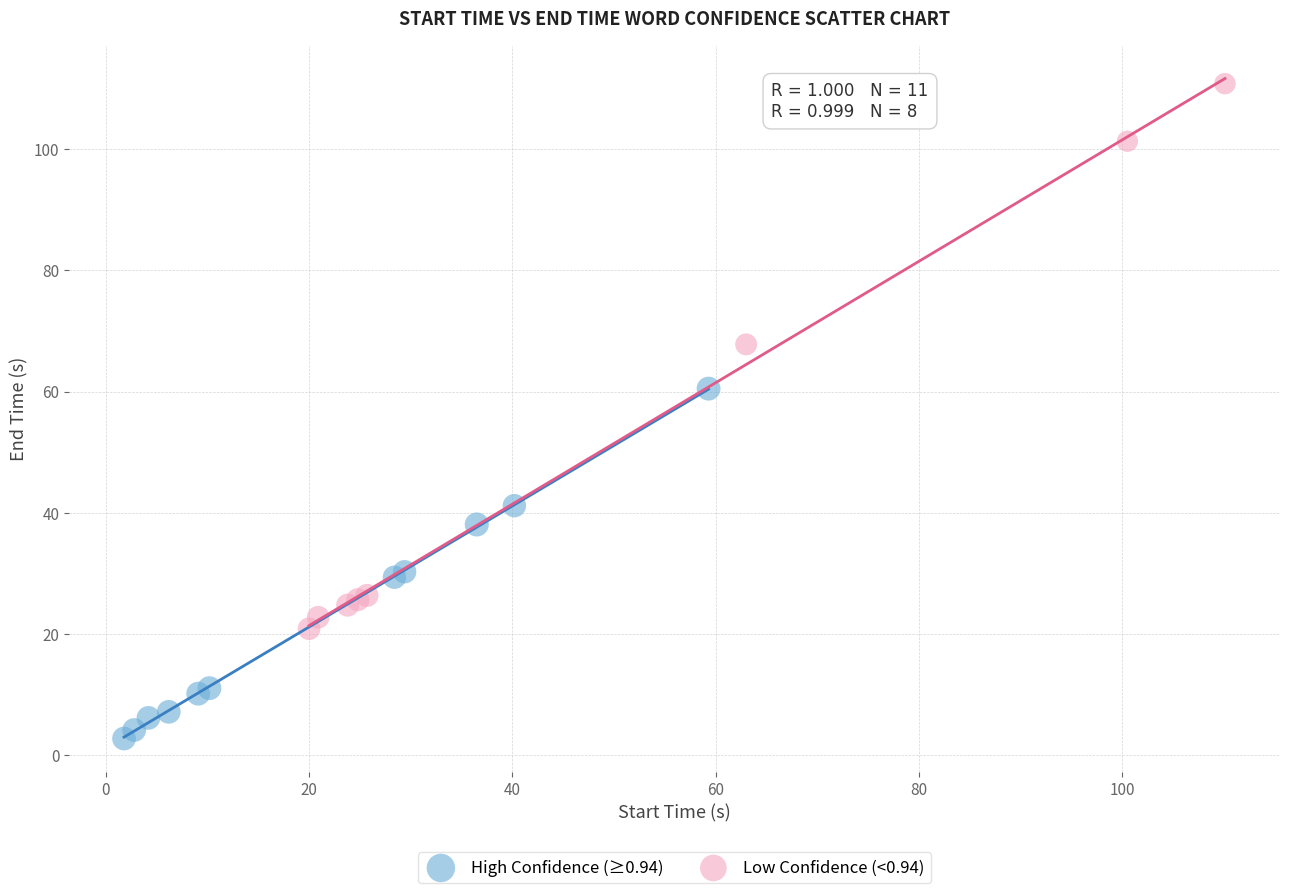

Which series reaches the maximum Y coordinate?

Low Confidence (<0.94)